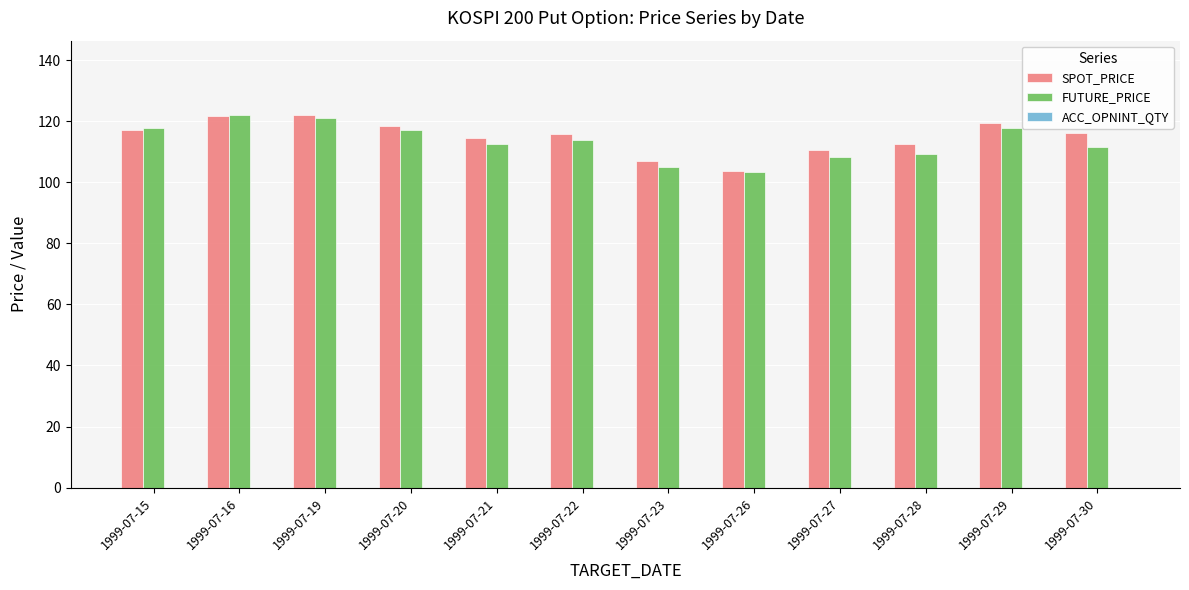

Is the value of SPOT_PRICE at 1999-07-19 greater than the value of FUTURE_PRICE at 1999-07-30?

Yes